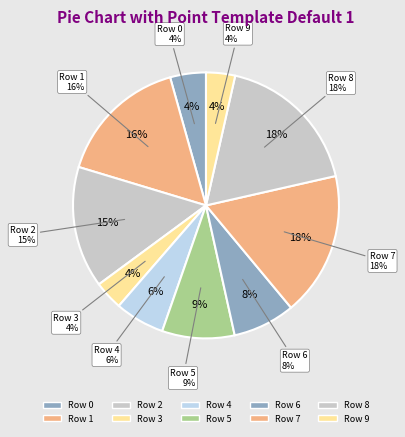

Is there any slice that represents more than half of the pie?

No